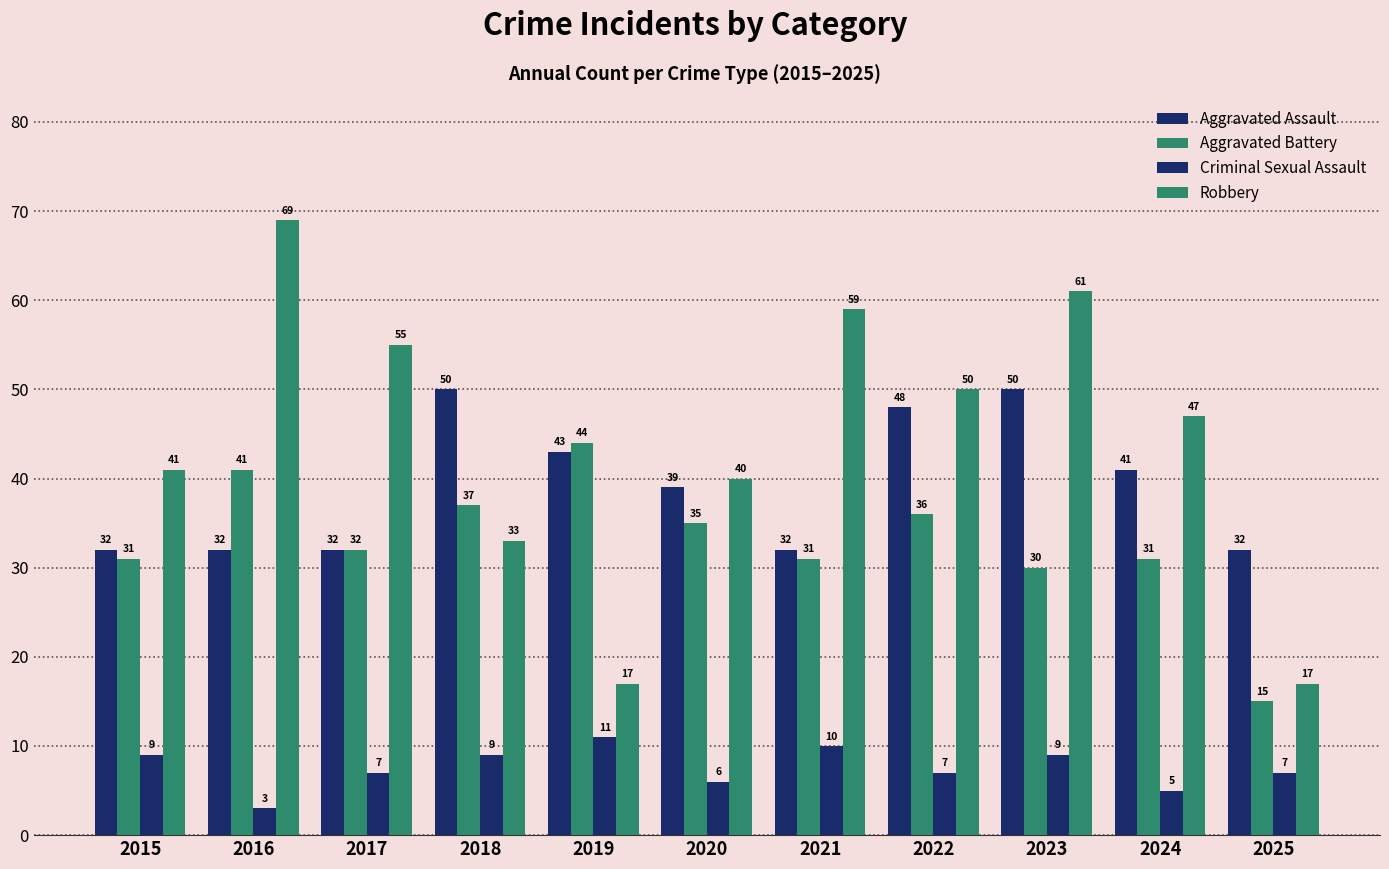

What is the difference between the Aggravated Battery values at 2019 and 2024?

13